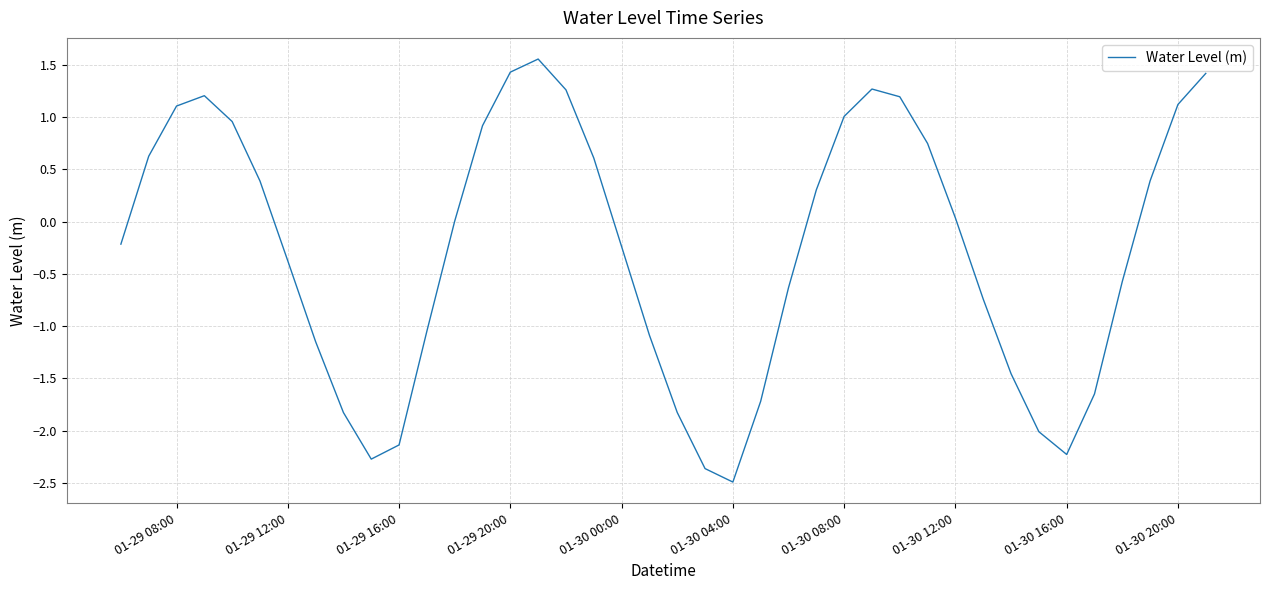

What is the difference between the maximum and minimum values?

4.0